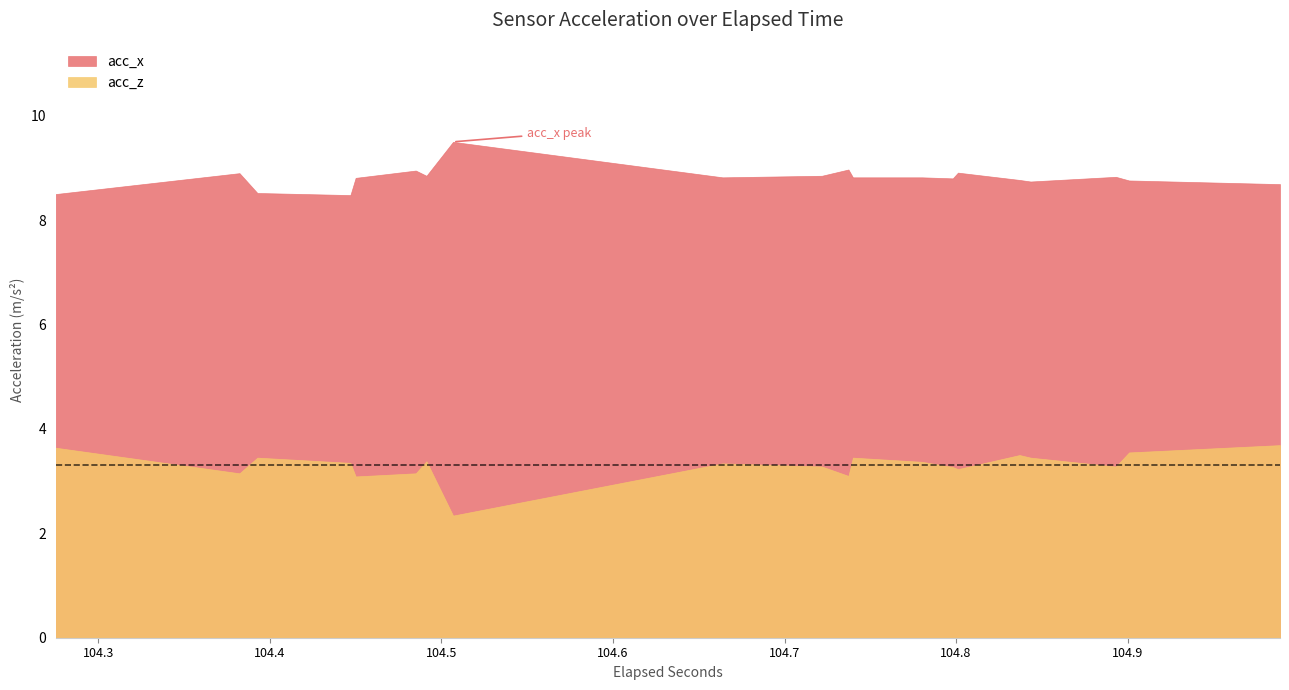

Which series has the widest spread of values?

acc_z